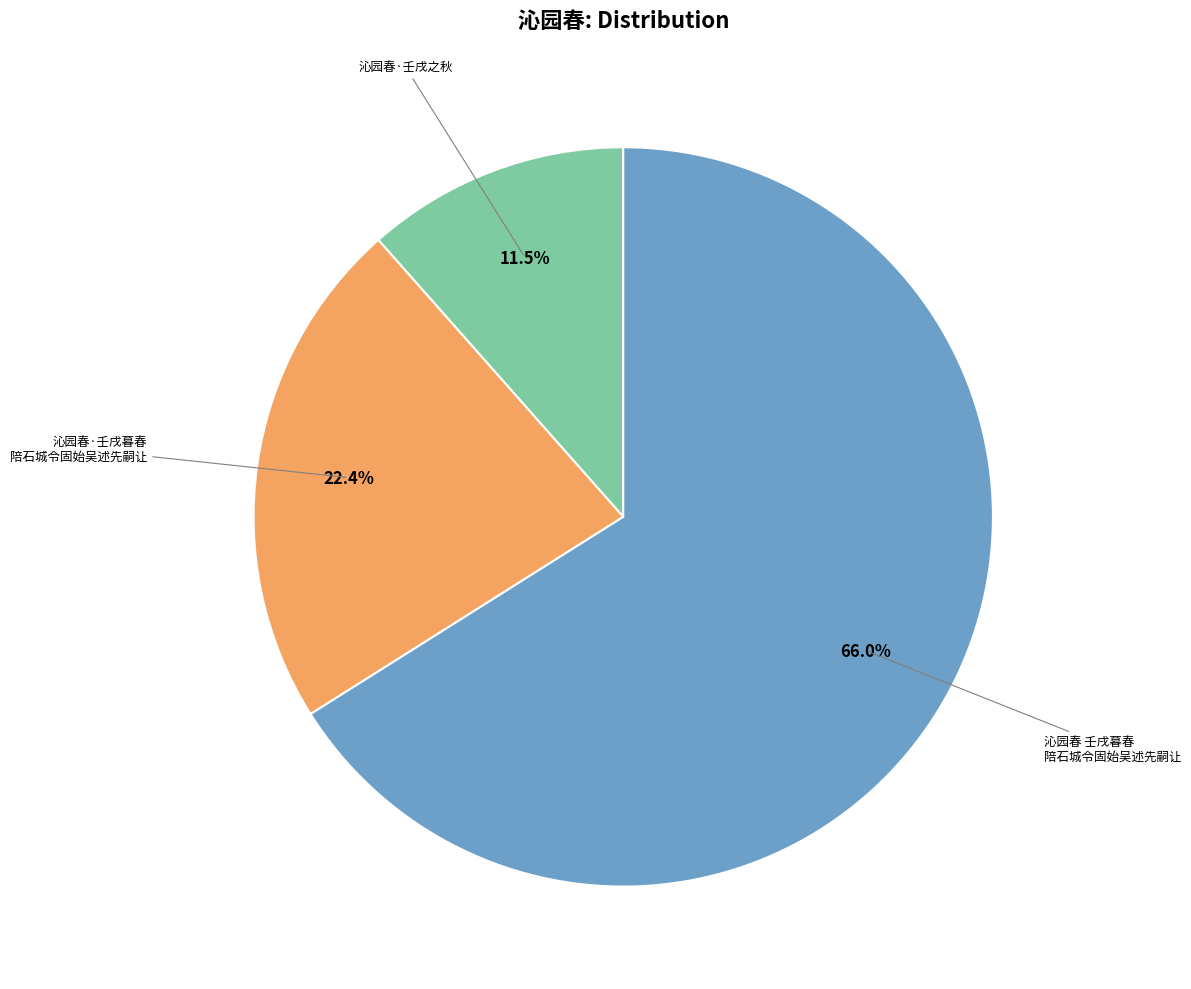

To the nearest percent, what is the average slice percentage?

33%